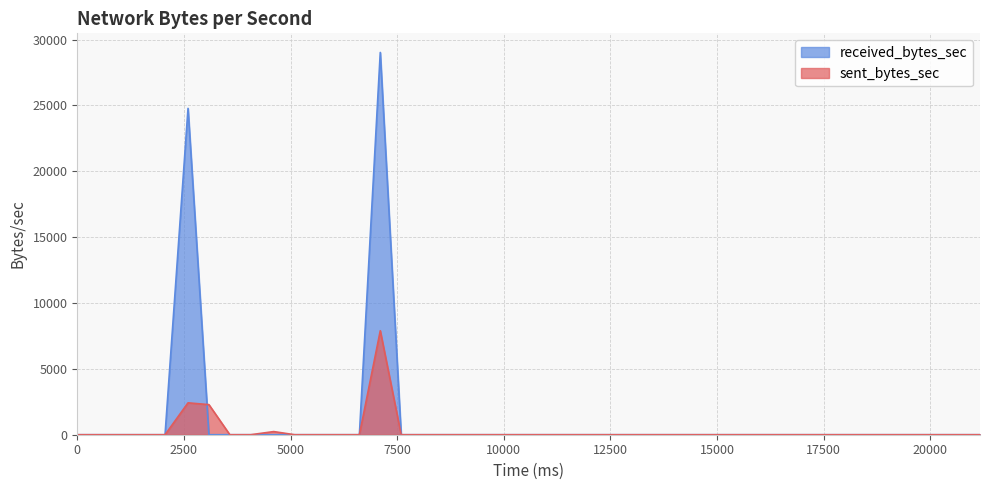

List the series in order of their peak value, highest first.

received_bytes_sec, sent_bytes_sec